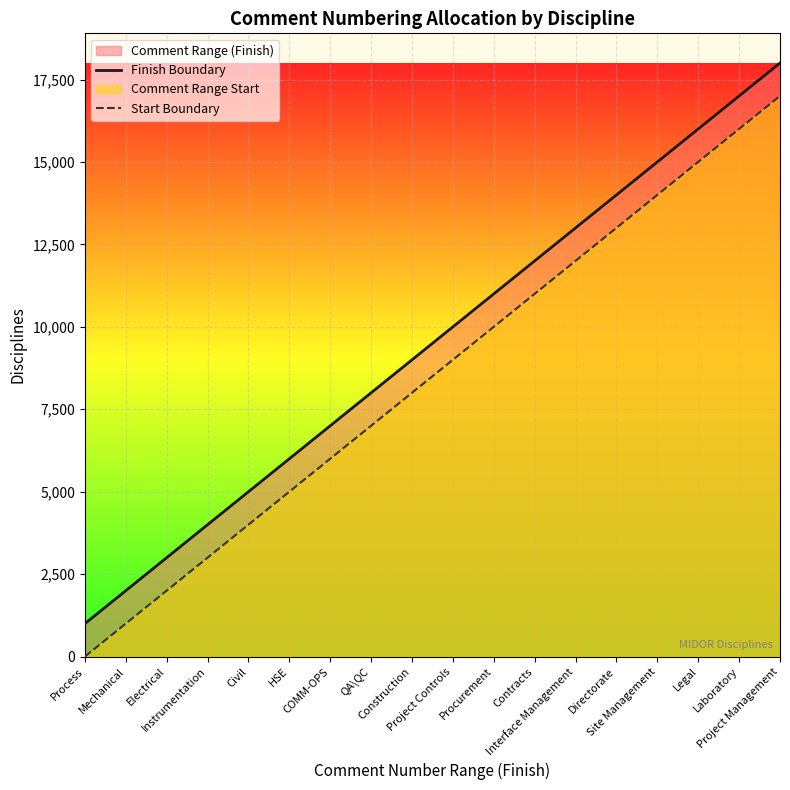

The value of Finish Boundary at Interface Management is 4476. True or false?

False